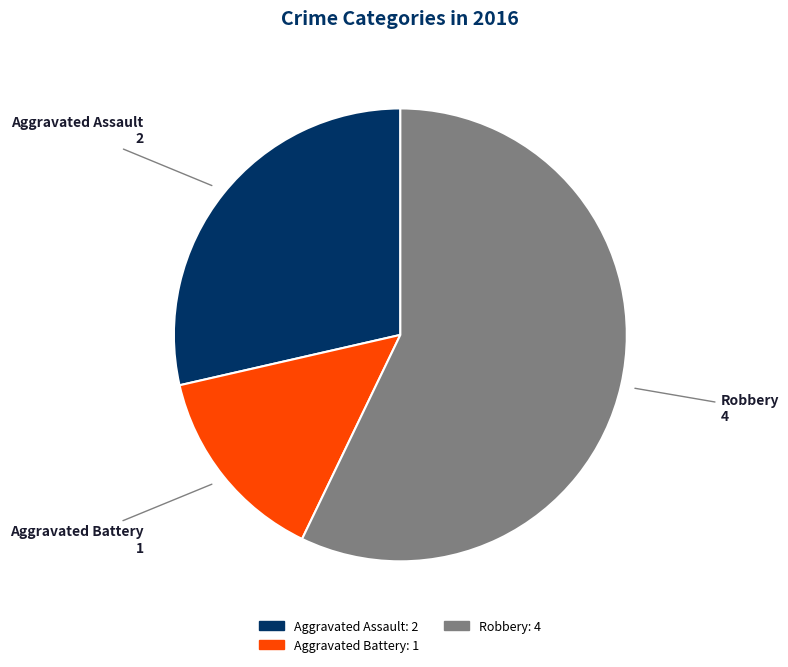

Which slice is the largest?

Robbery